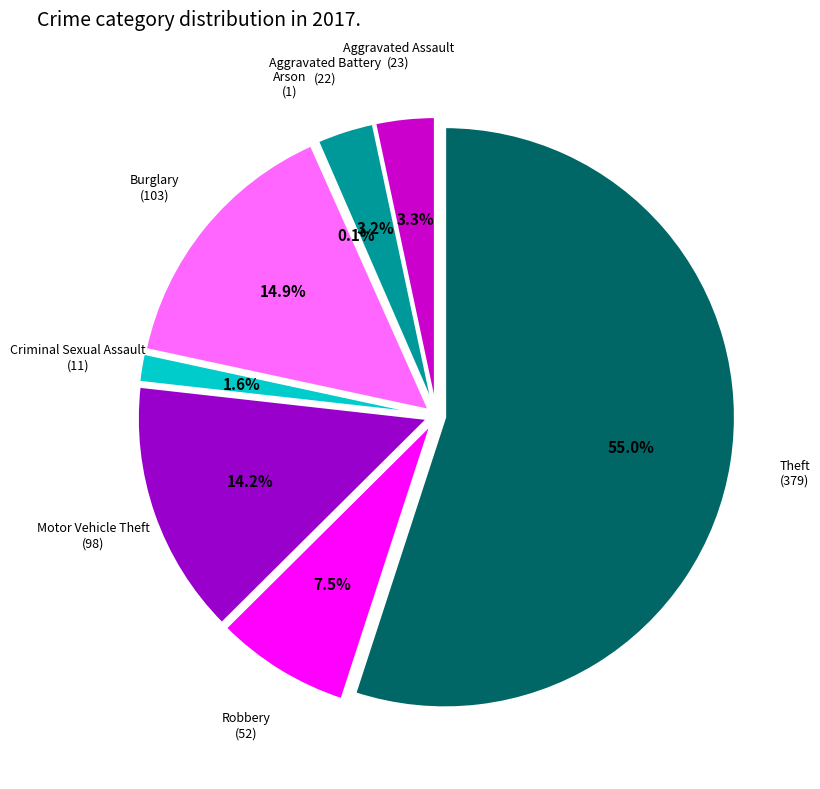

What percentage is the Aggravated Assault slice, to the nearest percent?

3%